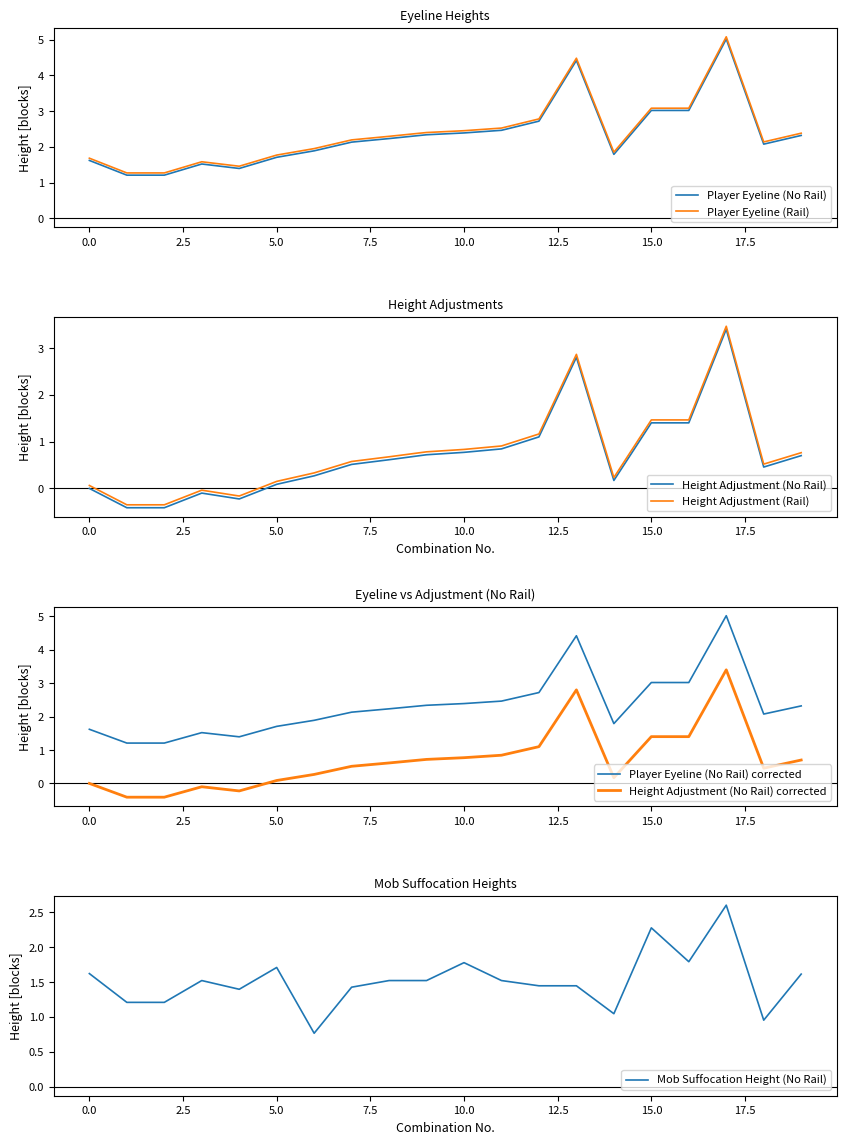

What value does the Player Eyeline (No Rail) series have at 4?

1.4